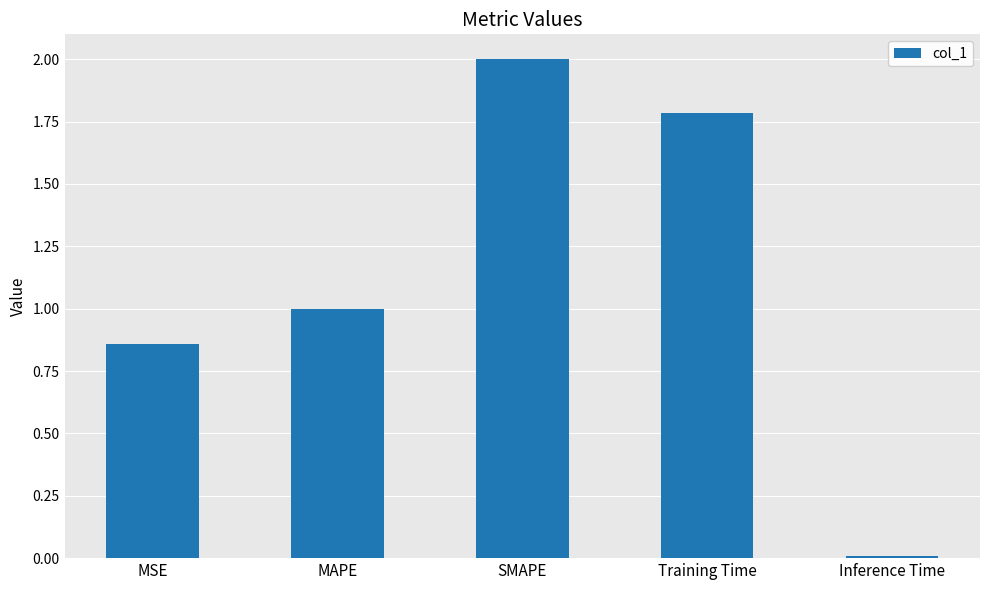

What is the average value?

1.1